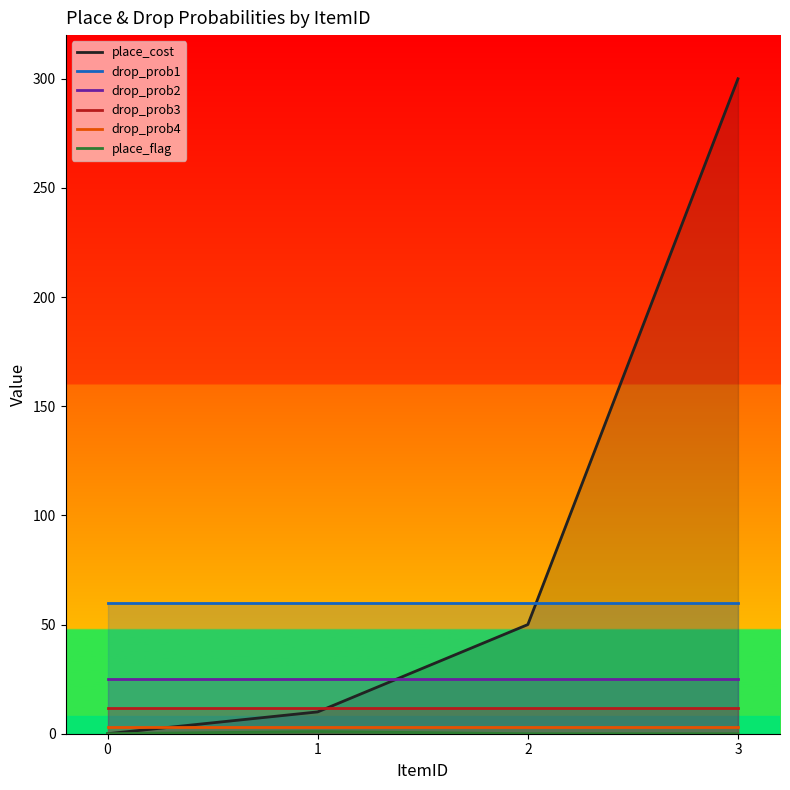

What value does the place_cost series have at 2, to the nearest 10?

50